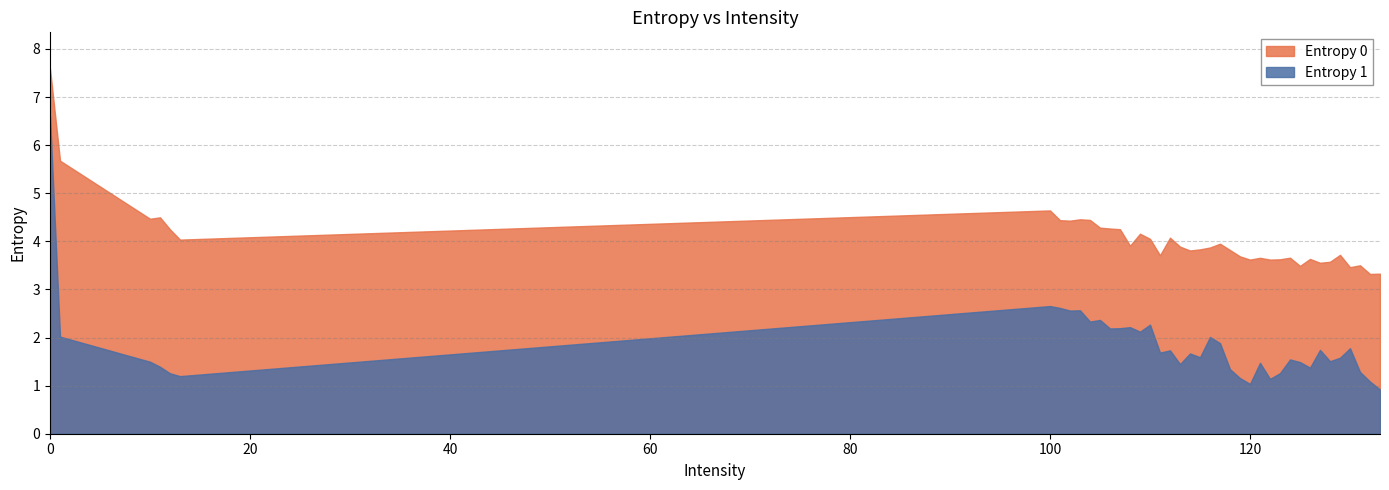

What is the minimum value shown in the chart?

0.9